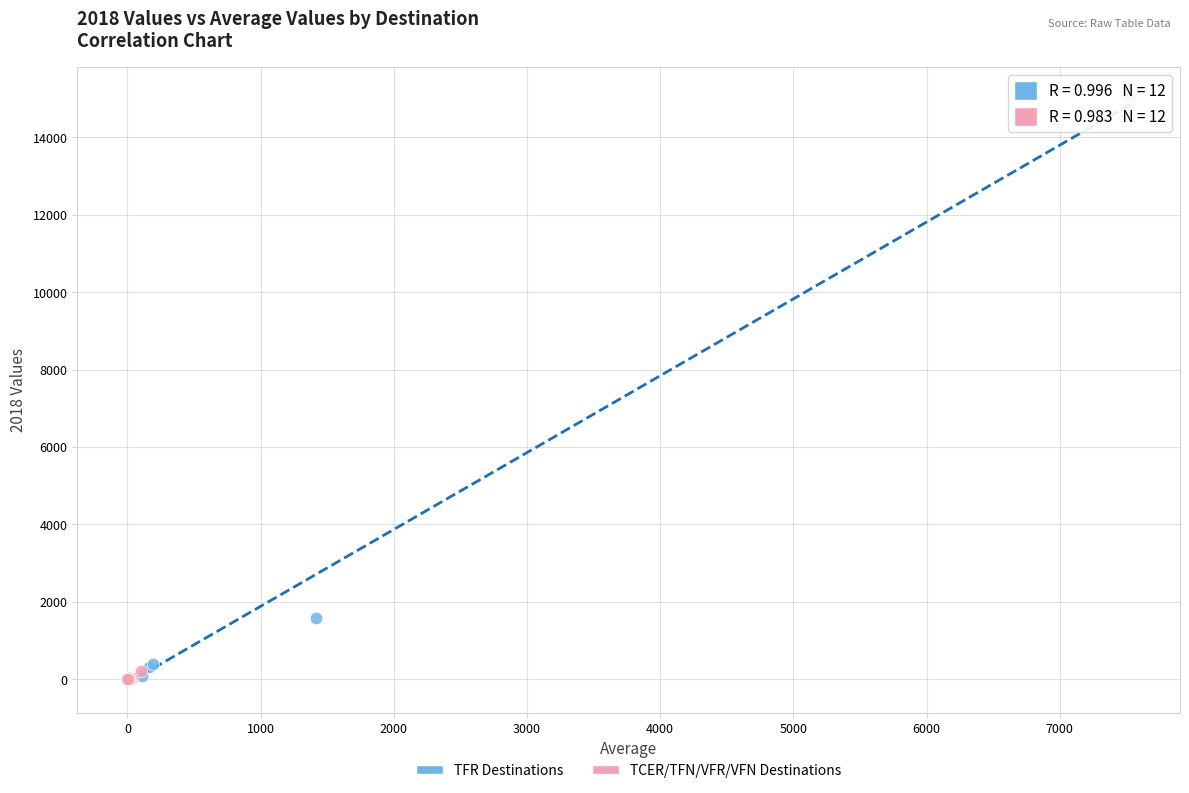

Which series has the widest spread of Y values?

TFR Destinations